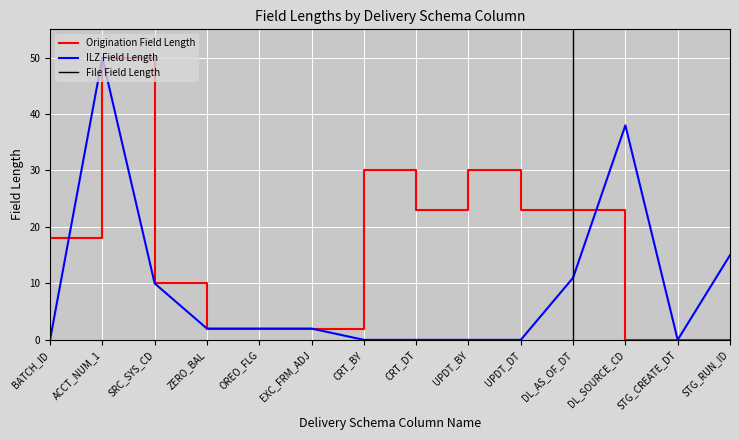

Reading left to right, transcribe all the data shown in this chart.

Origination Field Length: BATCH_ID=18	ACCT_NUM_1=50	SRC_SYS_CD=10	ZERO_BAL=2	OREO_FLG=2	EXC_FRM_ADJ=2	CRT_BY=30	CRT_DT=23	UPDT_BY=30	UPDT_DT=23	DL_AS_OF_DT=23	DL_SOURCE_CD=0	STG_CREATE_DT=0	STG_RUN_ID=0
ILZ Field Length: BATCH_ID=0	ACCT_NUM_1=50	SRC_SYS_CD=10	ZERO_BAL=2	OREO_FLG=2	EXC_FRM_ADJ=2	CRT_BY=0	CRT_DT=0	UPDT_BY=0	UPDT_DT=0	DL_AS_OF_DT=11	DL_SOURCE_CD=38	STG_CREATE_DT=0	STG_RUN_ID=15